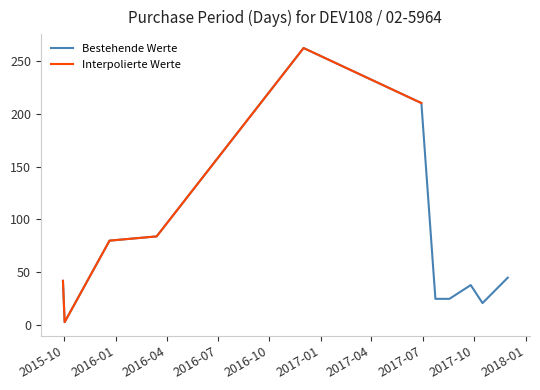

Rank the categories by value from highest to lowest.

2016-12-01, 2017-06-29, 2016-03-14, 2015-12-21, 2017-11-30, 2015-09-29, 2017-09-25, 2017-07-24, 2017-08-18, 2017-10-16, 2015-10-02